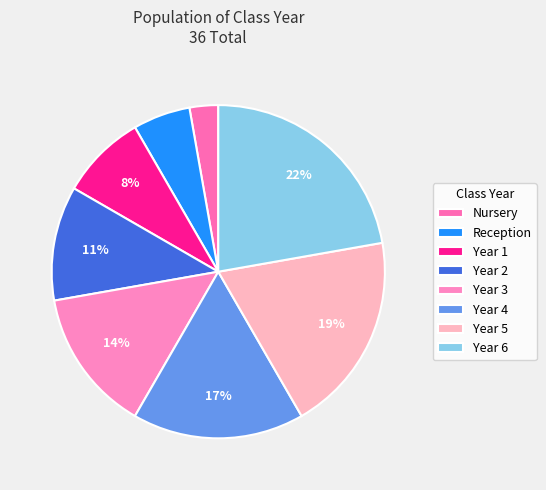

Is it true that Reception is 1% of the pie?

False